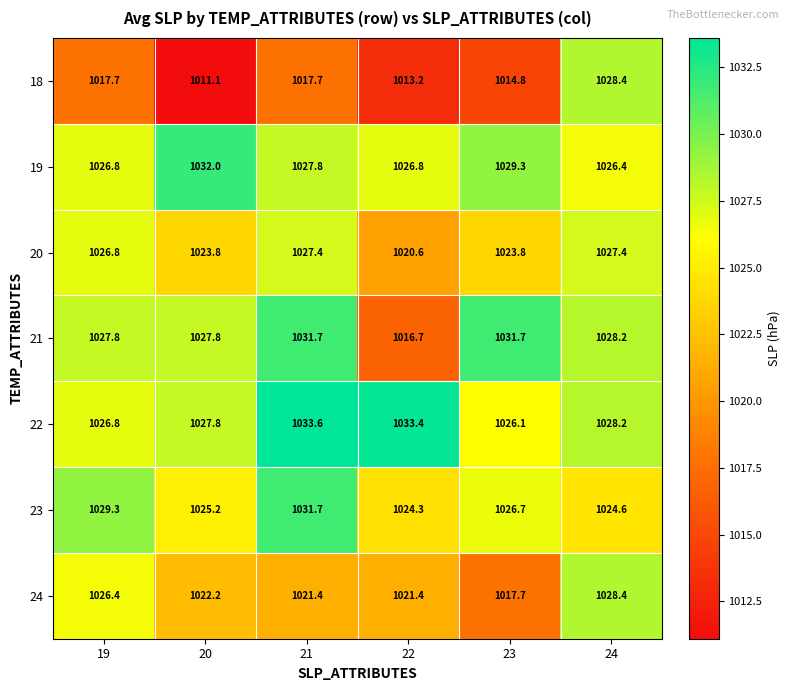

Count the number of data series in this chart.

7